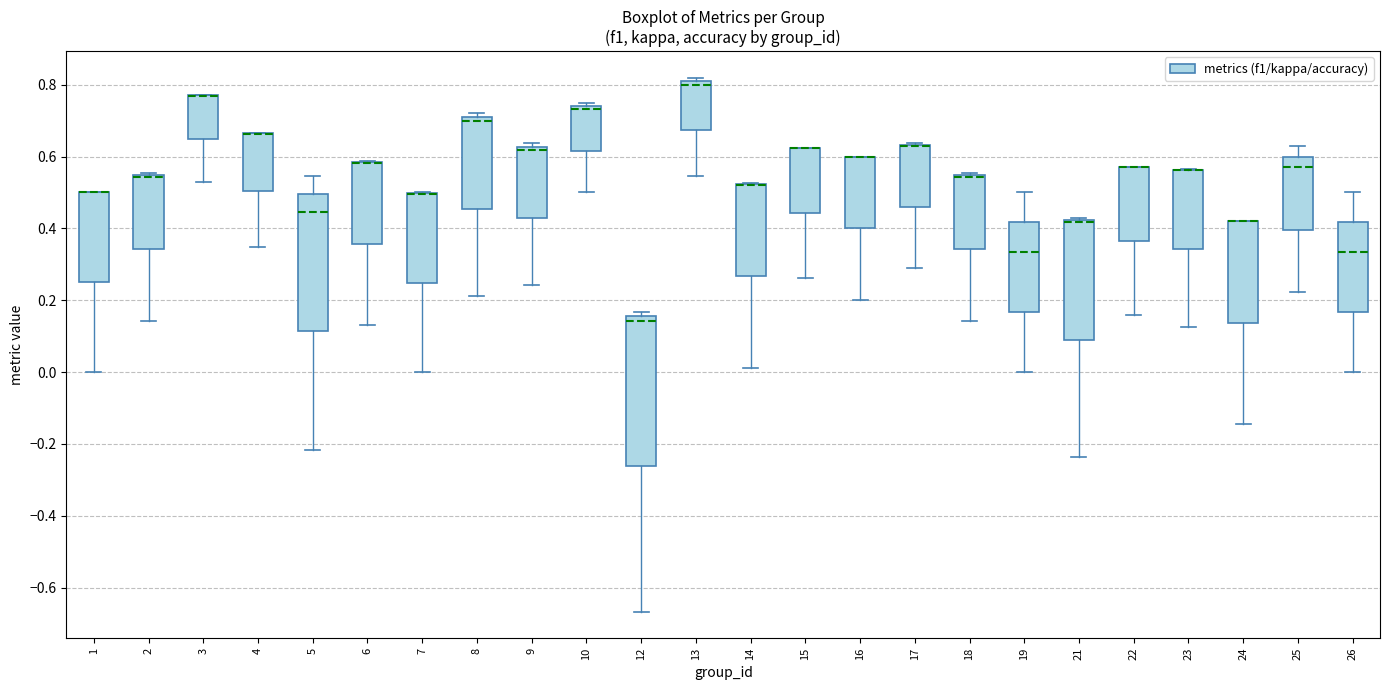

Where does the upper whisker of the box at x = 26 end on the y-axis? The values are not printed on the chart, so give them approximately, as read against the axis.

0.50